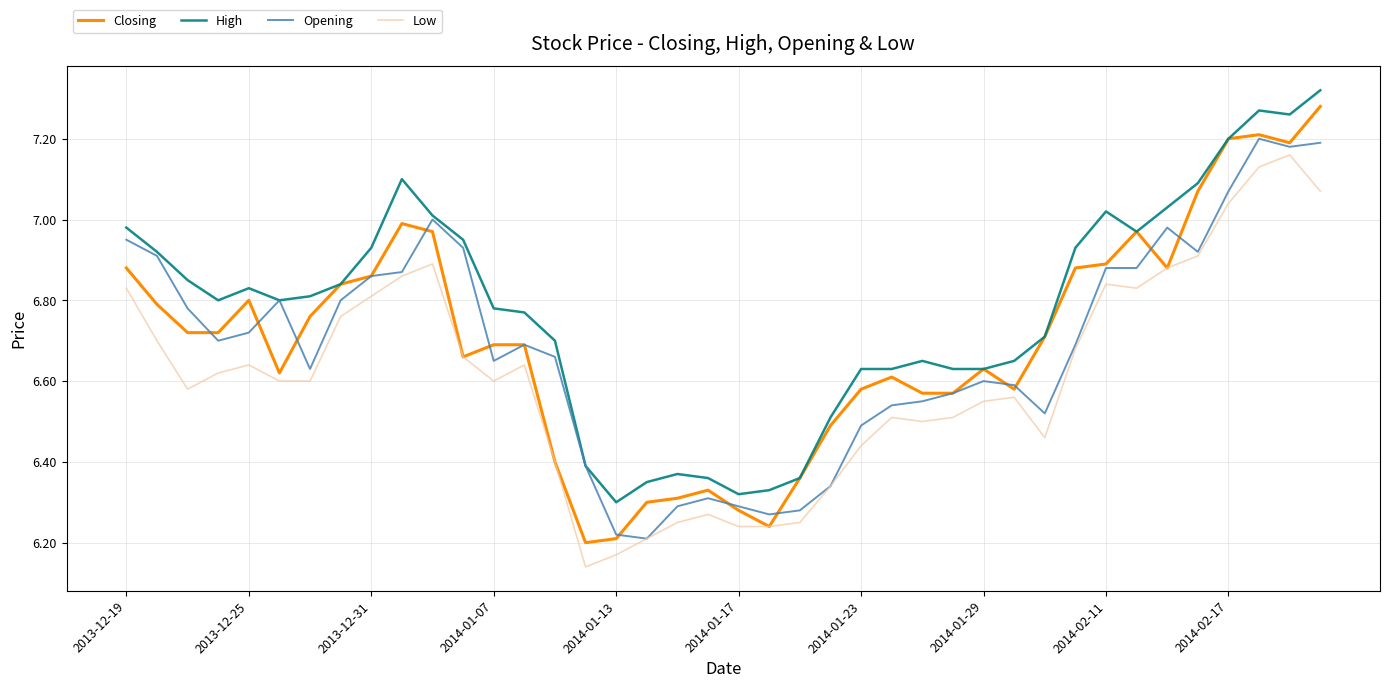

Which series has the widest spread of values?

Closing